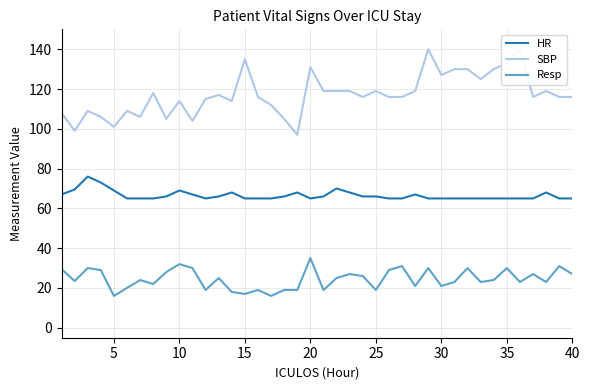

True or false: HR and Resp cross at least once.

False